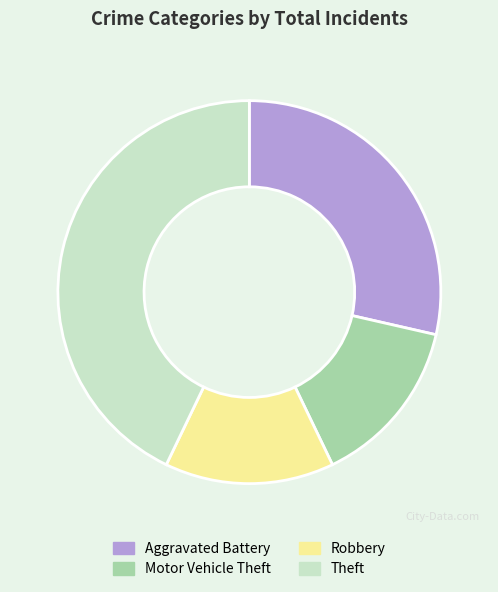

The Motor Vehicle Theft slice represents 25% of the pie. True or false?

False